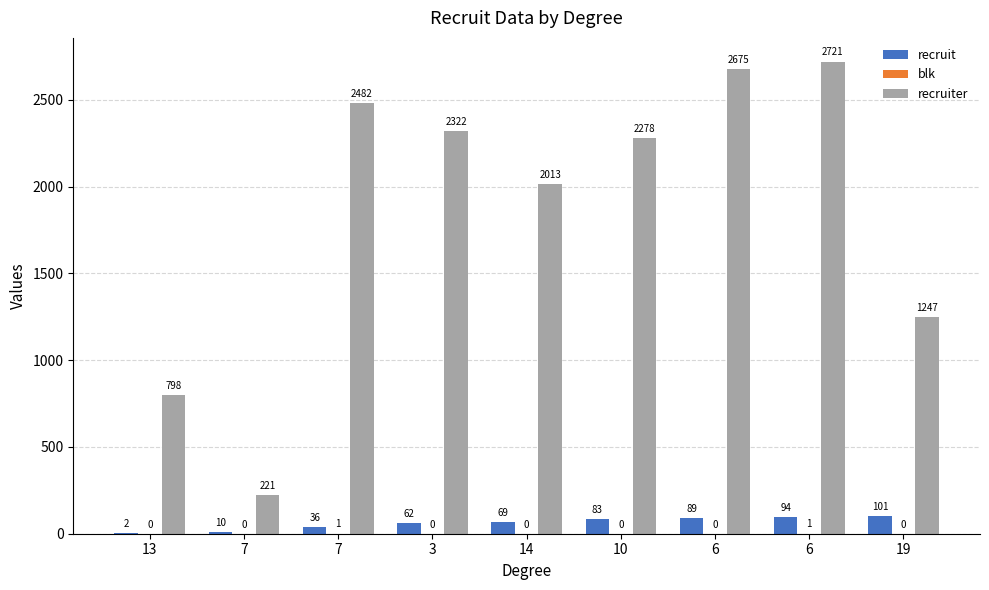

Count the number of data series in this chart.

3